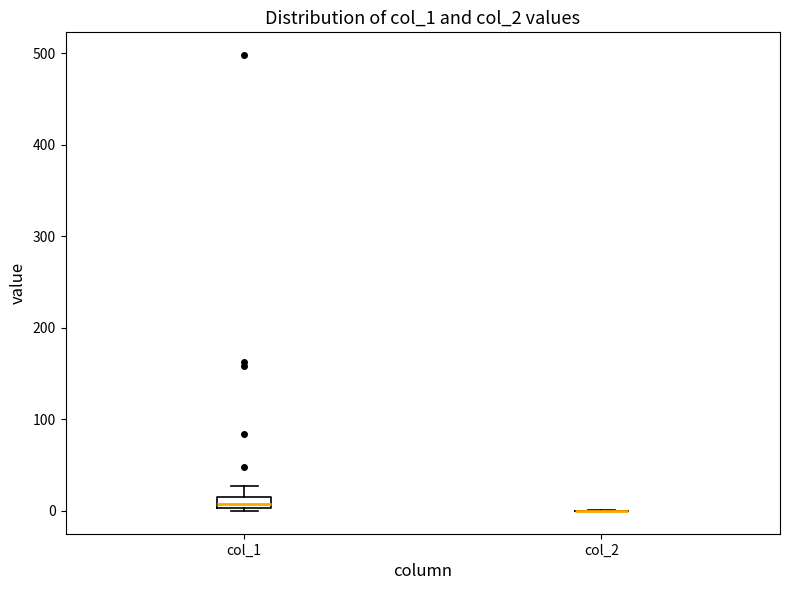

Comparing the boxes themselves (not the whiskers), which one is the tallest?

col_1